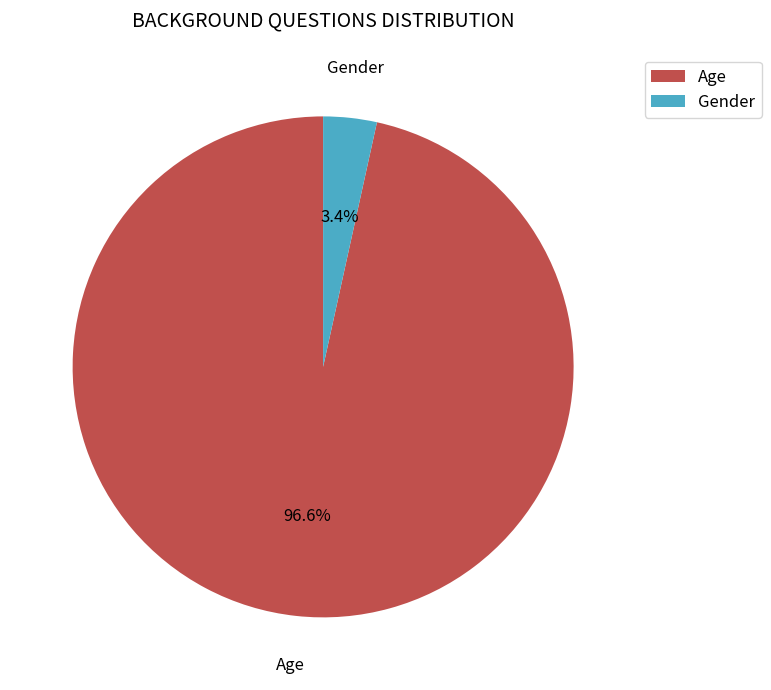

To the nearest percent, what portion does Gender represent?

3%